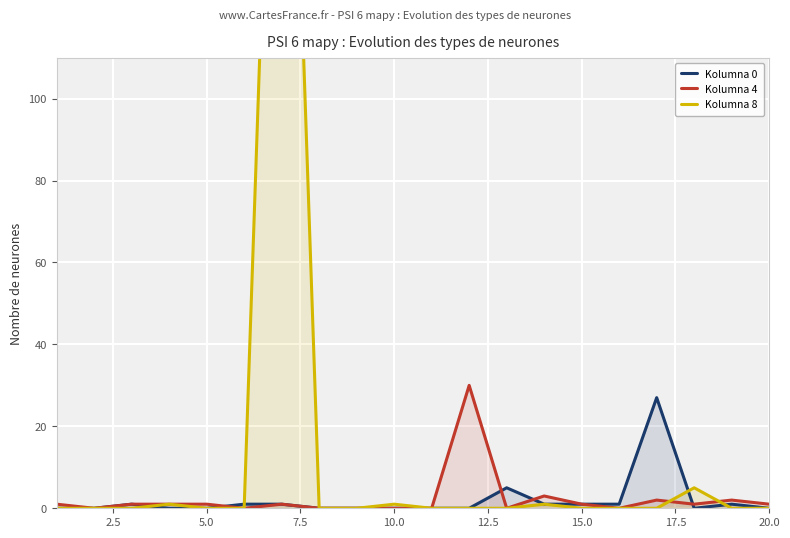

What is the average value of the Kolumna 8 series?

14